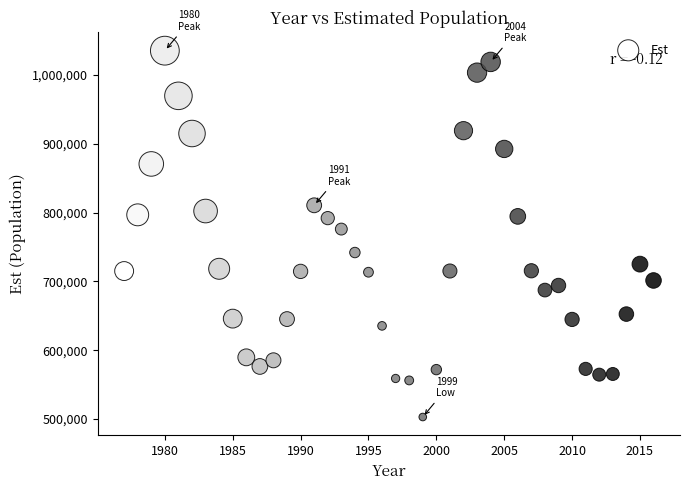

What is the range of Y values (max minus min)?

532571